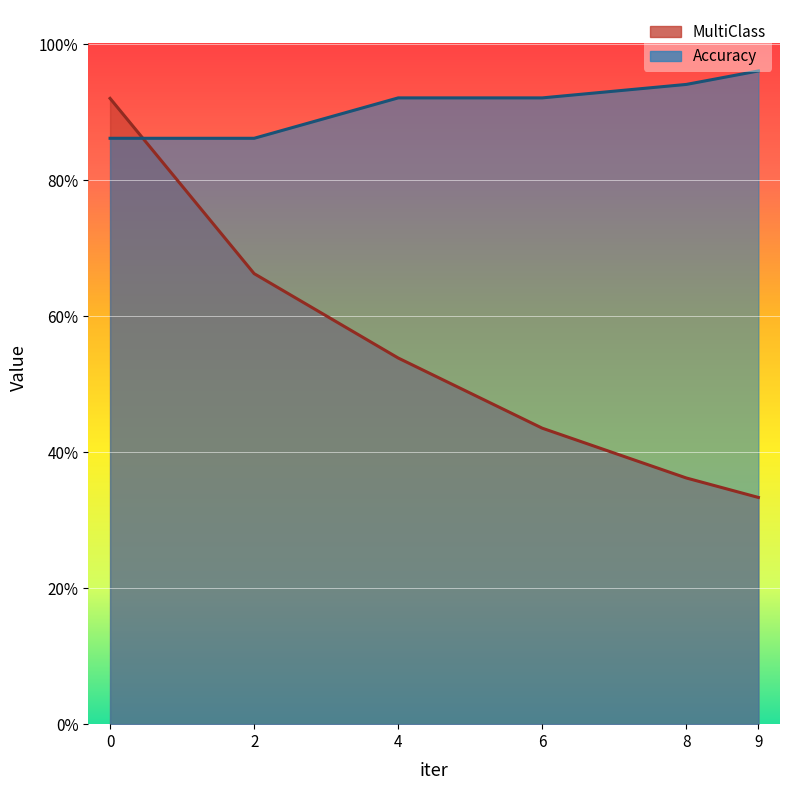

True or false: MultiClass and Accuracy intersect in this chart.

True